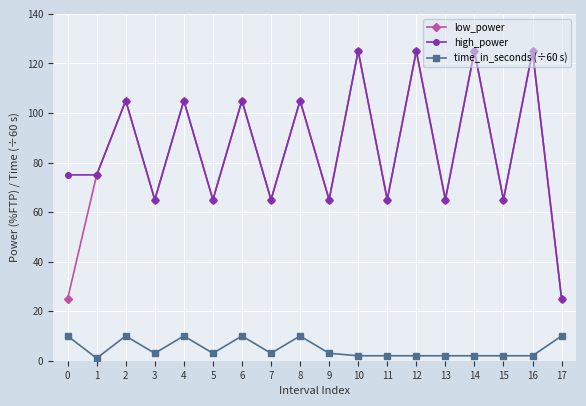

What are all the series names shown in the legend?

low_power, high_power, time_in_seconds (÷60 s)